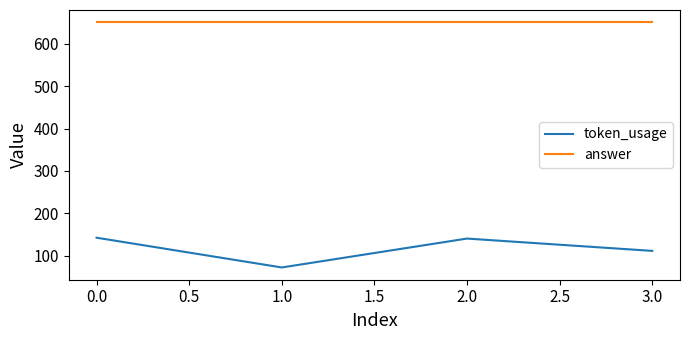

What is the spread (max minus min) of values at 0.0?

507